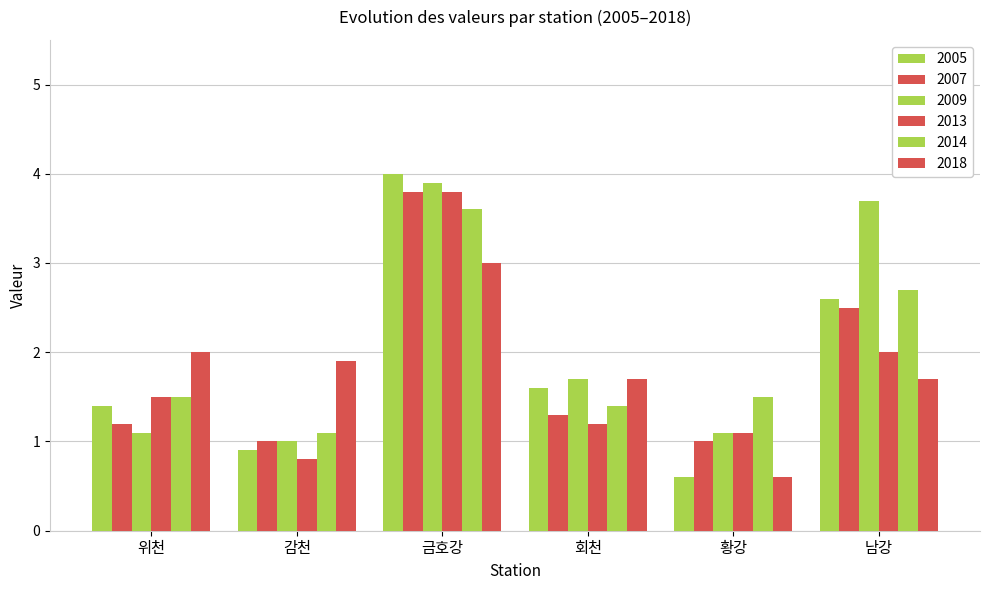

Count the number of categories in the chart.

6